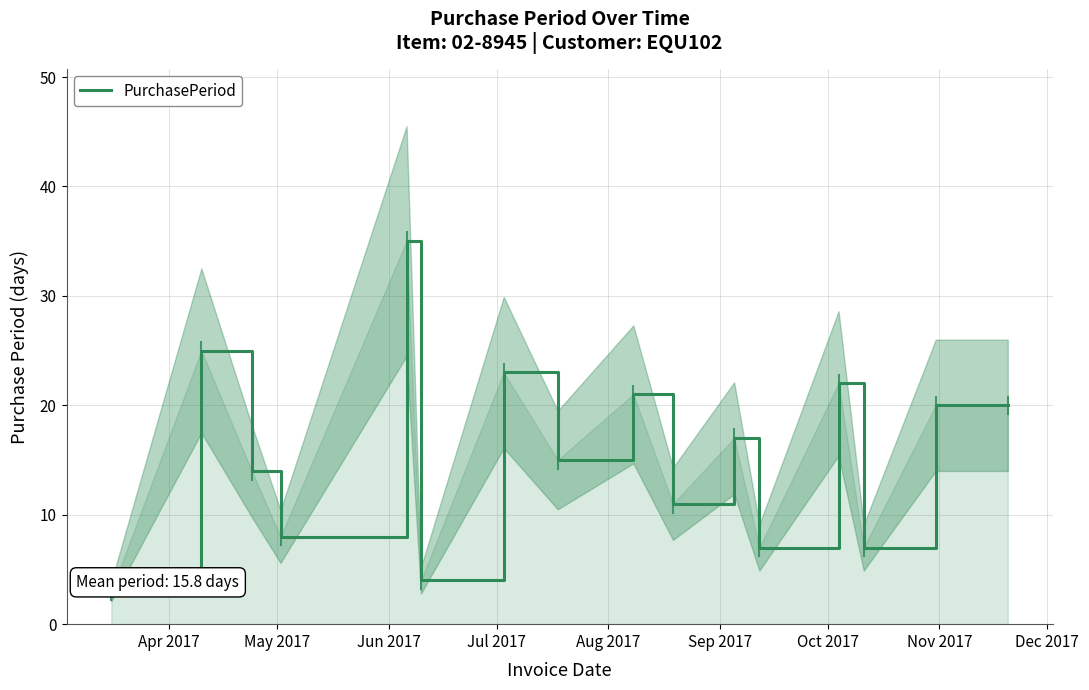

What is the minimum value for PurchasePeriod?

3